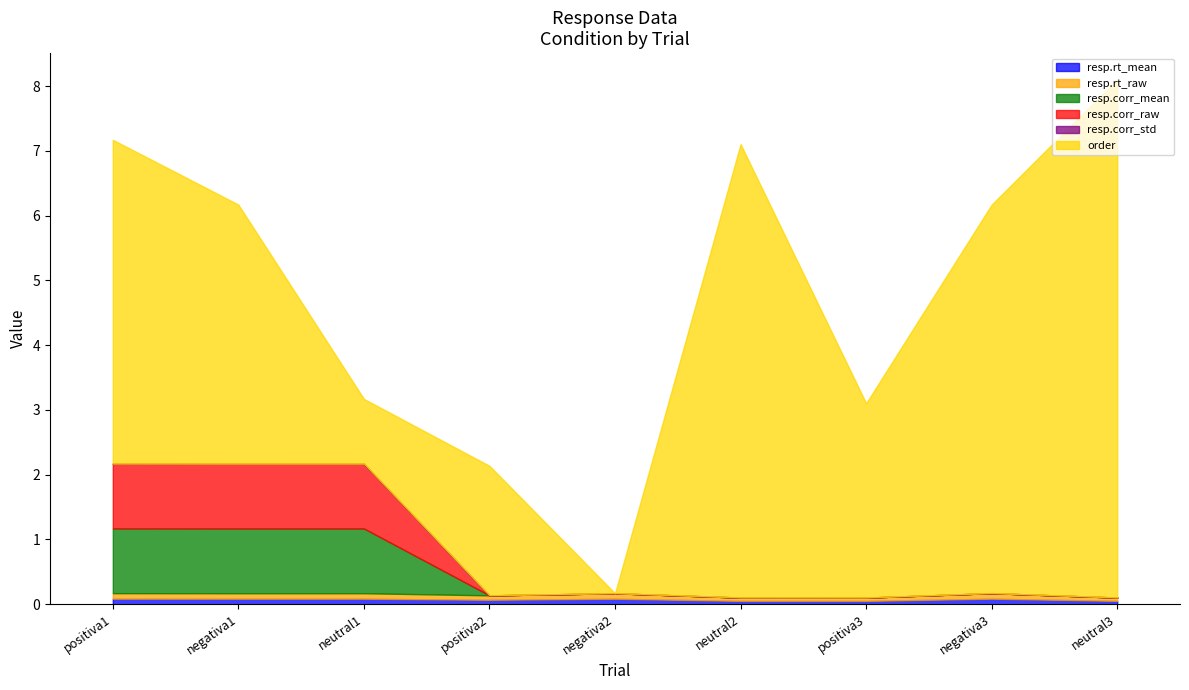

Which series changed the most between negativa1 and neutral1?

order